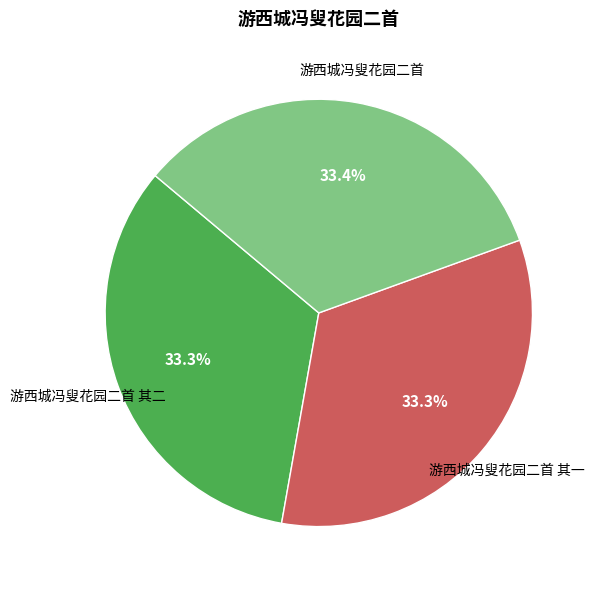

True or false: 游西城冯叟花园二首 其二 accounts for 33% of the total.

True